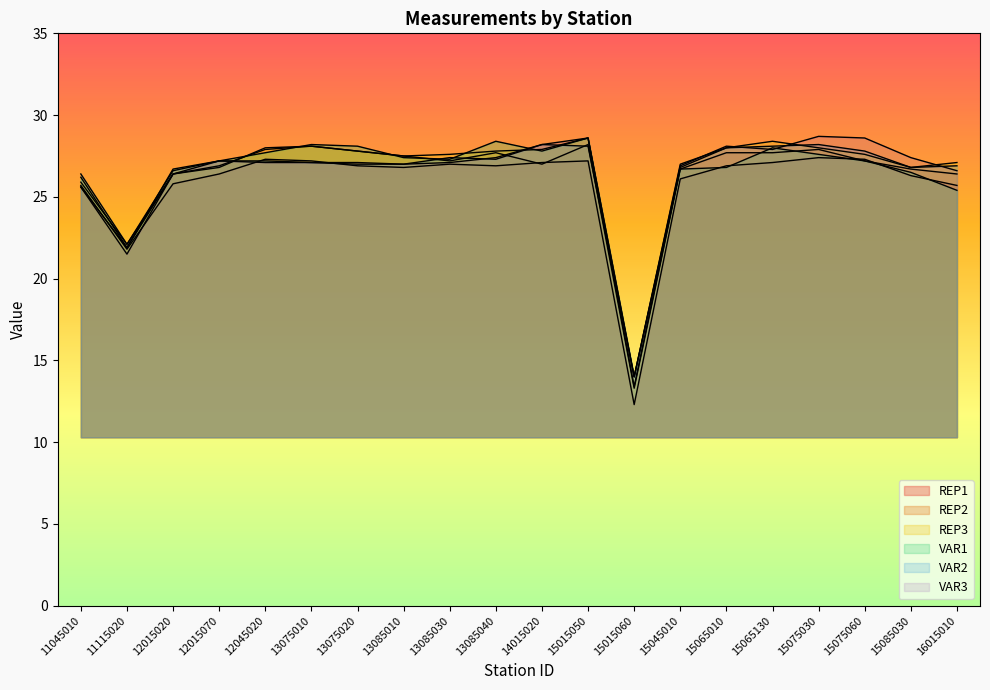

Is it true that REP3 equals 27.6 at 13085030?

True